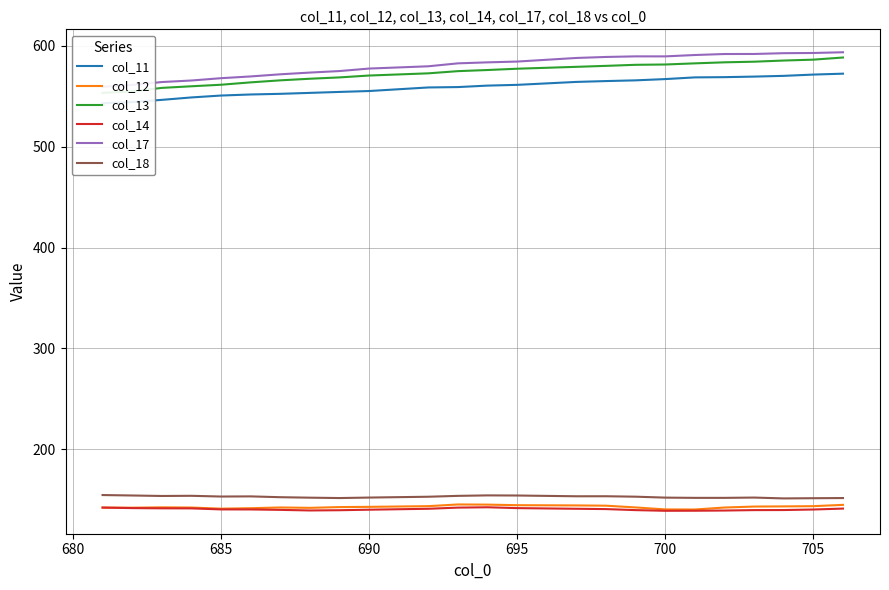

What is the maximum value for col_14?

142.5